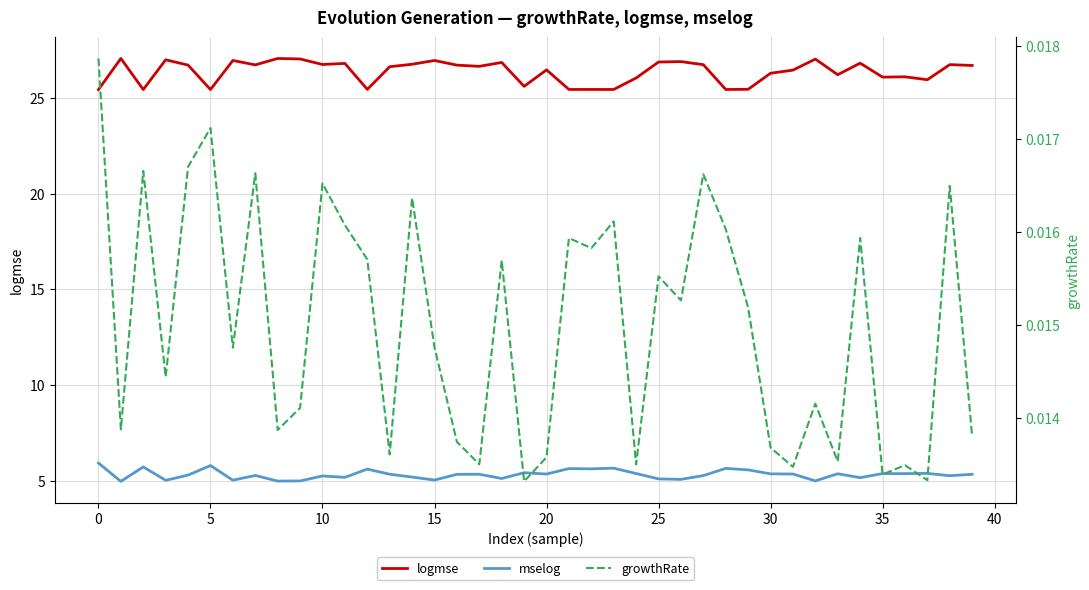

At 29, list the series in order from largest to smallest.

logmse, mselog, growthRate